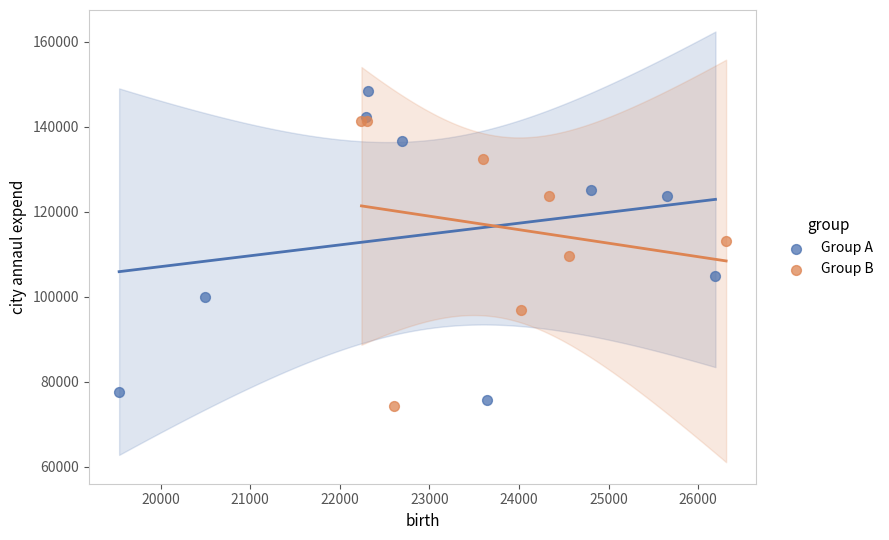

Which series has the widest spread of Y values?

Group A